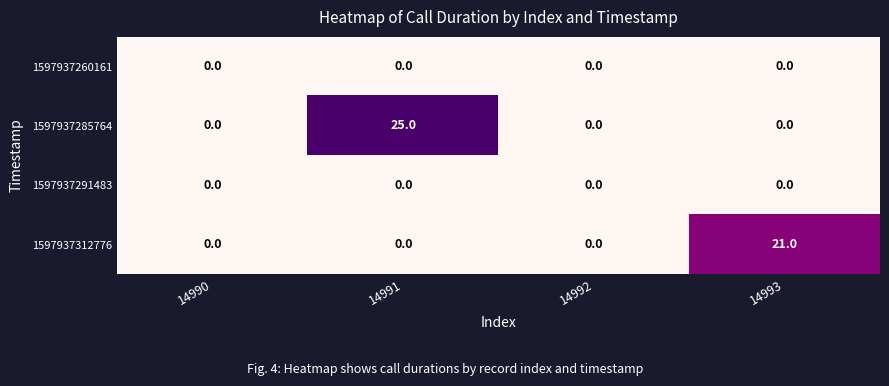

What is the total value across all series at 14991?

25